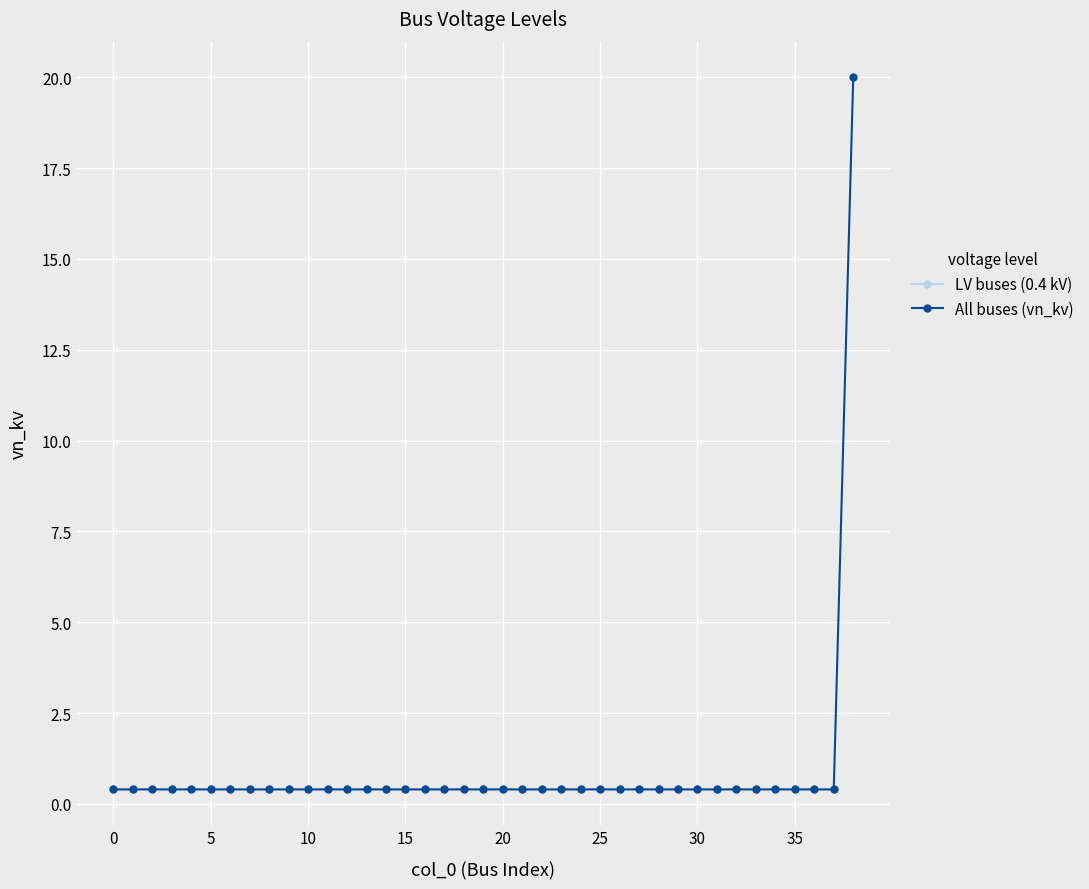

Rank the categories by value from lowest to highest.

0, 1, 2, 3, 4, 5, 6, 7, 8, 9, 10, 11, 12, 13, 14, 15, 16, 17, 18, 19, 20, 21, 22, 23, 24, 25, 26, 27, 28, 29, 30, 31, 32, 33, 34, 35, 36, 37, 38